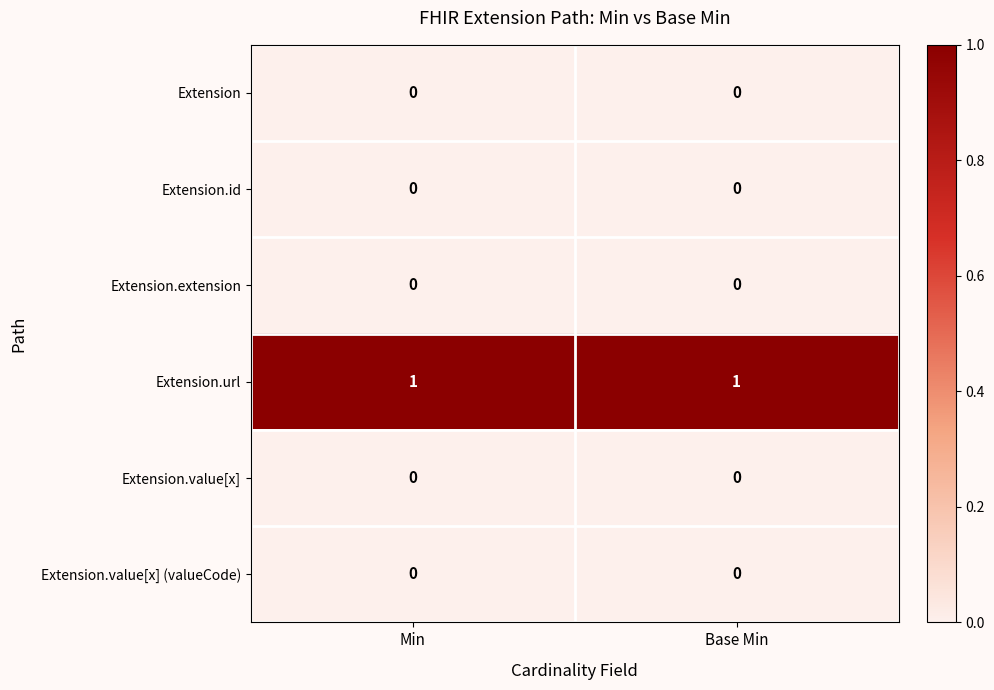

Which series has the largest total across all categories?

Extension.url